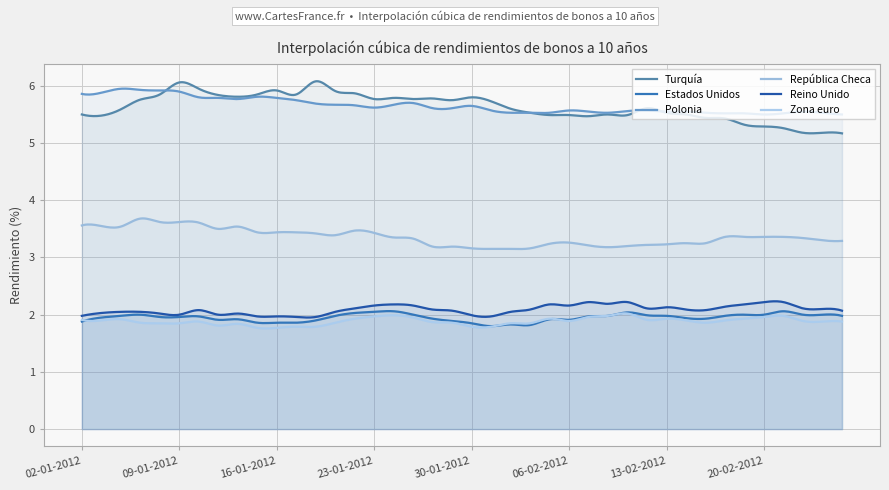

What is the value of the Reino Unido point at the 24th from the left?

2.1